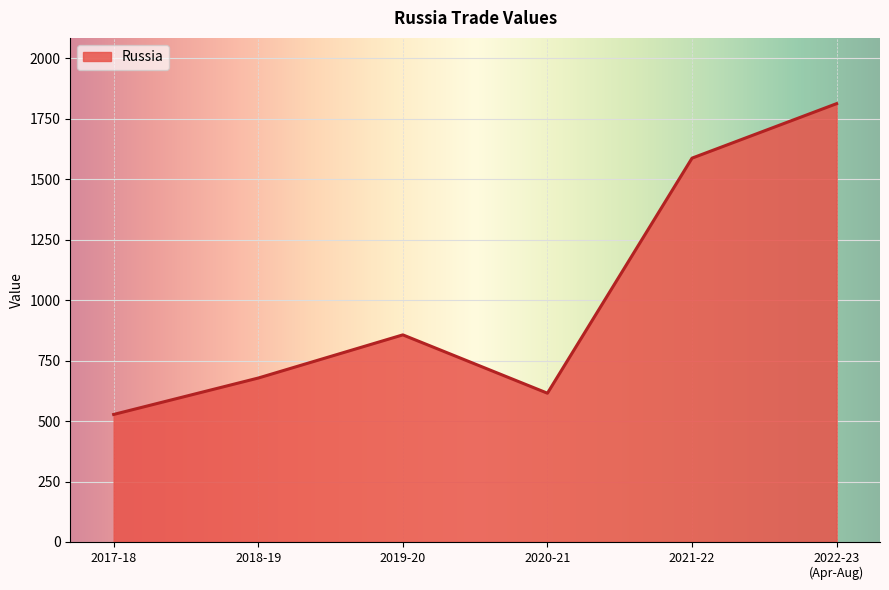

What is the sum of the values at 2018-19 and 2019-20?

1534.3